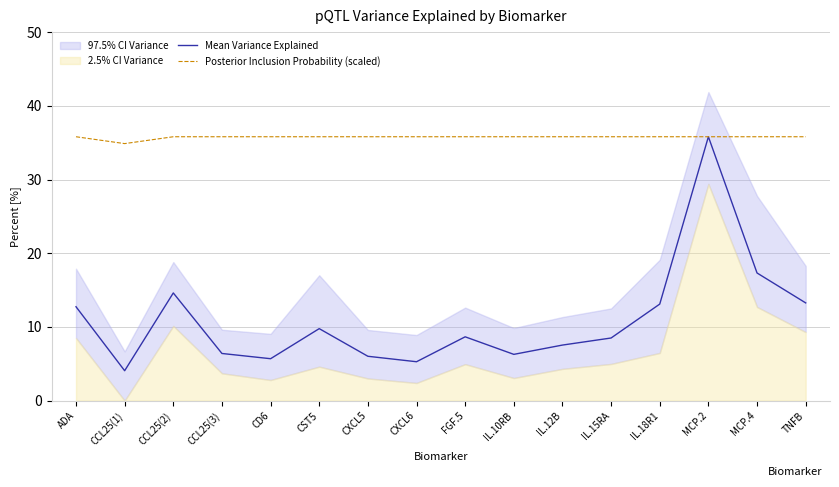

What position from the right is CCL25(3)?

13